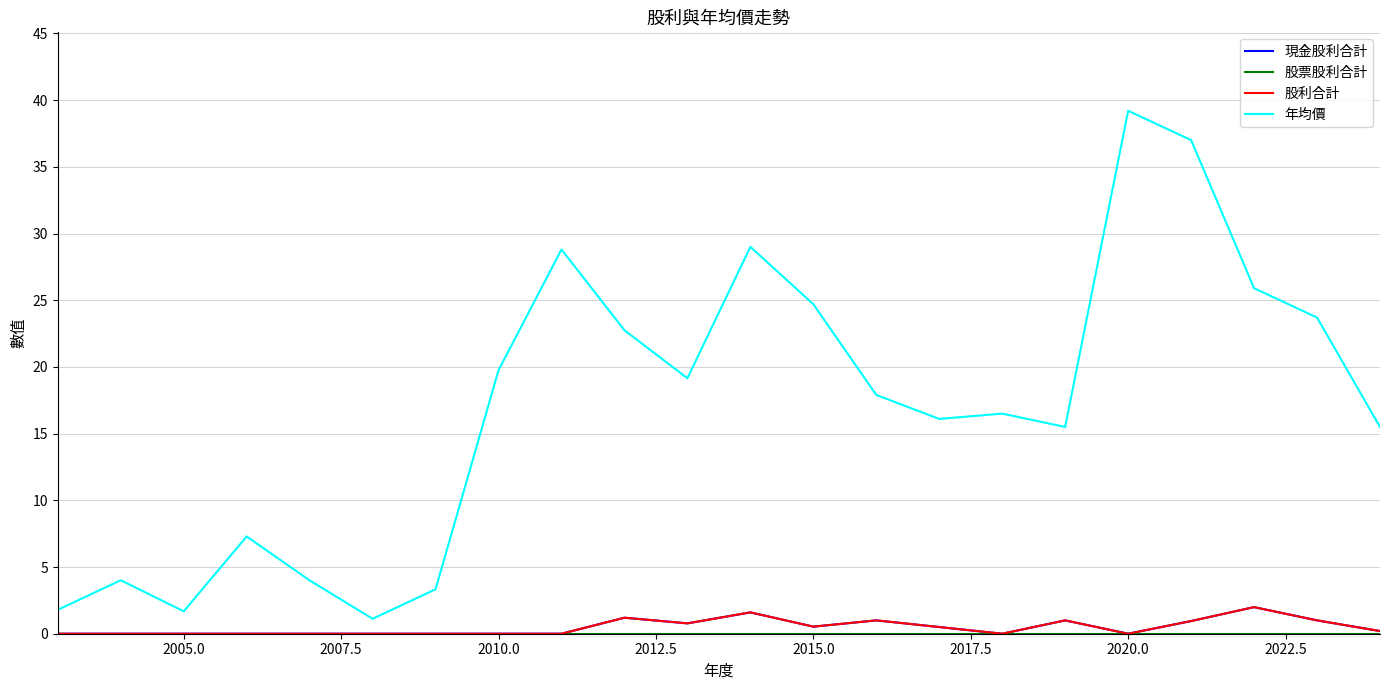

Which series has the largest range (max minus min)?

年均價